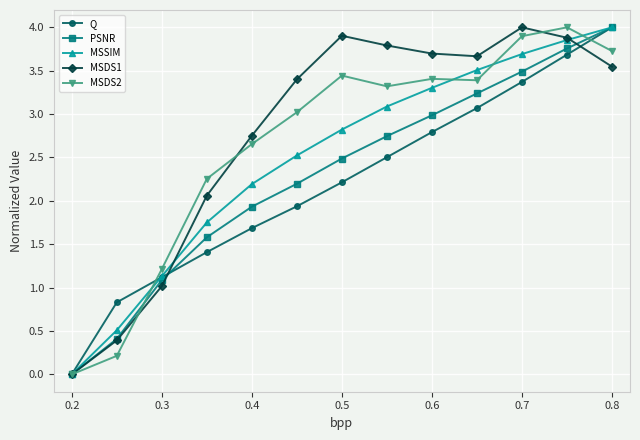

List the series in order of their overall mean, highest first.

MSDS1, MSDS2, MSSIM, PSNR, Q